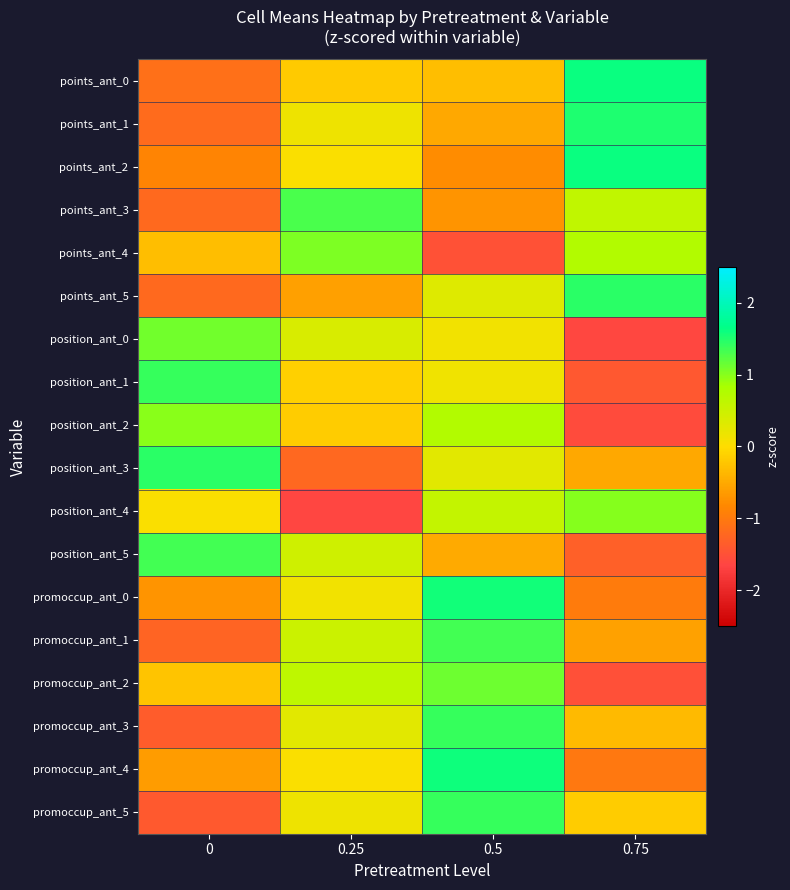

Which label corresponds to the largest value in the chart?

0.75